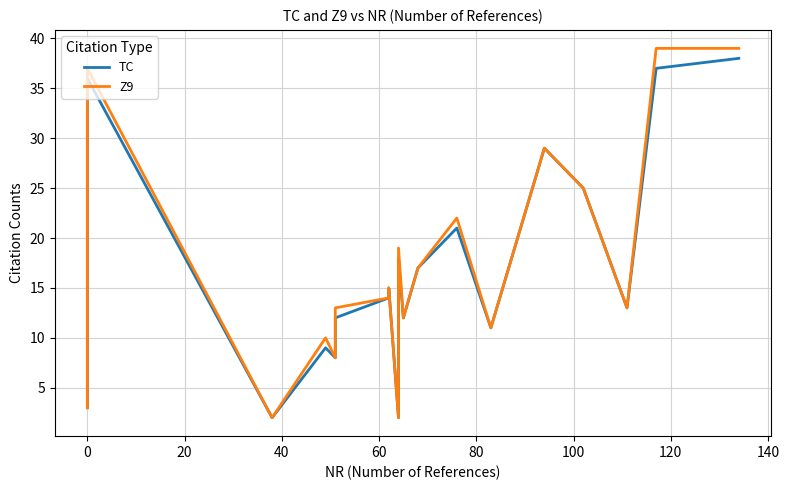

True or false: TC has more than 0 interior local peaks.

True